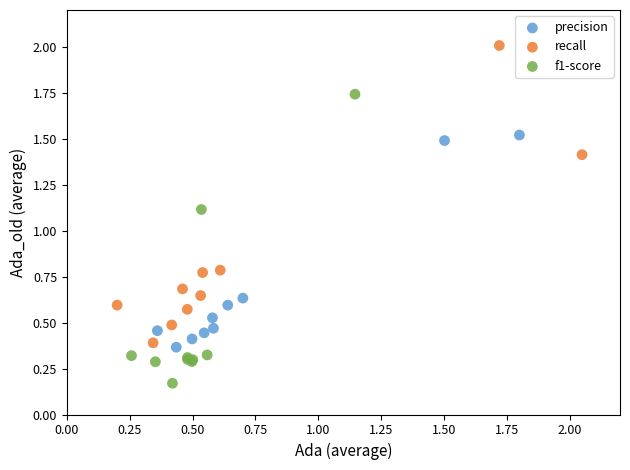

Which series reaches the minimum Y coordinate?

f1-score